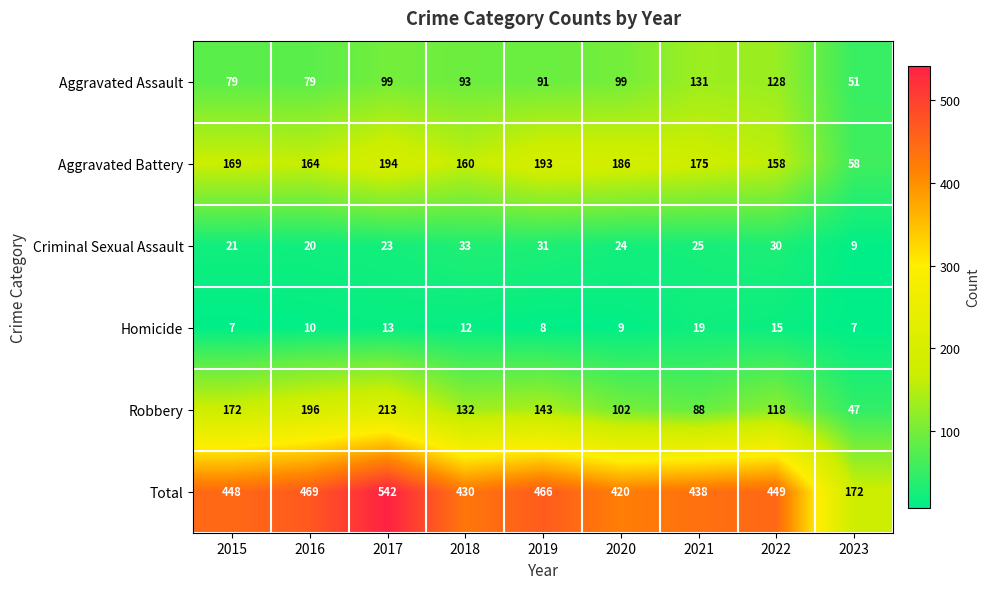

Where does the Criminal Sexual Assault series first go above 24?

2018